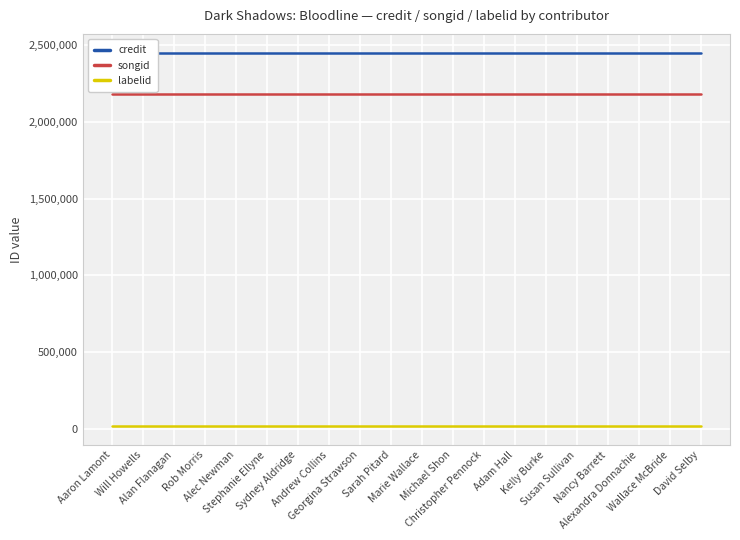

What is the average value of the labelid series?

16092